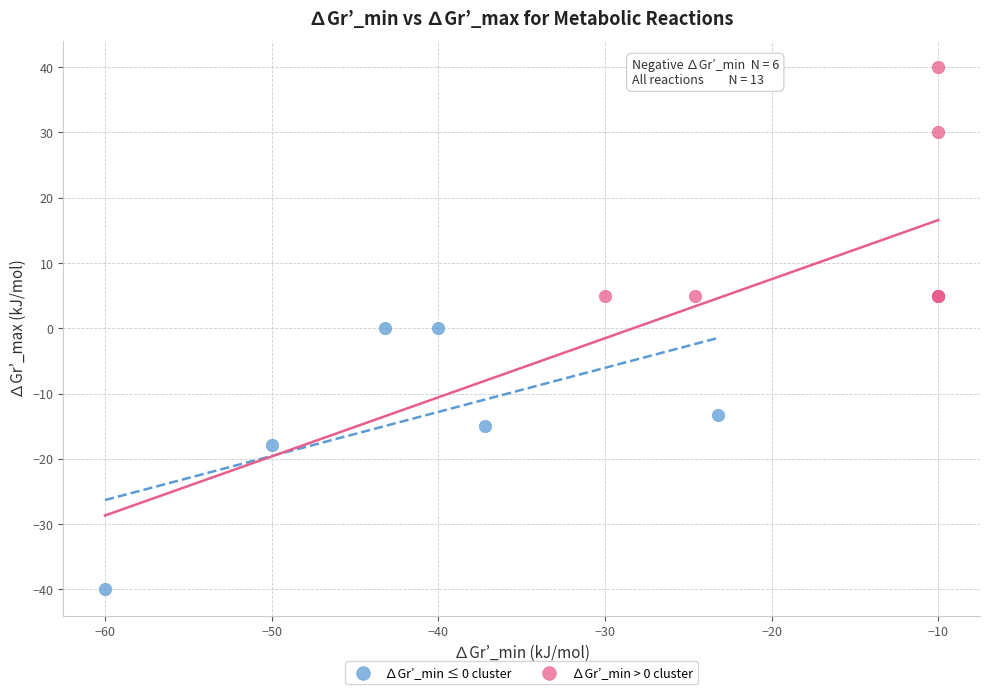

Which series reaches the minimum Y coordinate?

∆Gr’_min ≤ 0 cluster